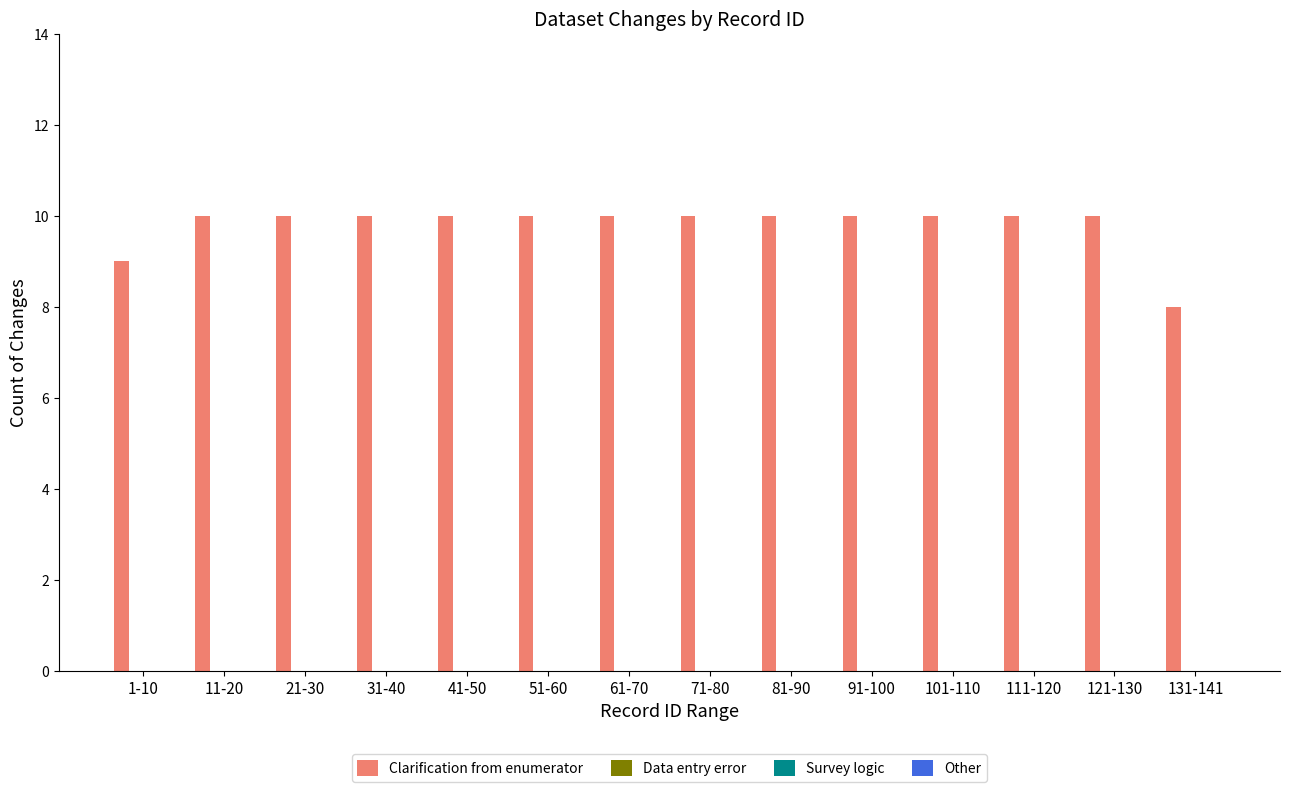

How many bars are there in total?

14